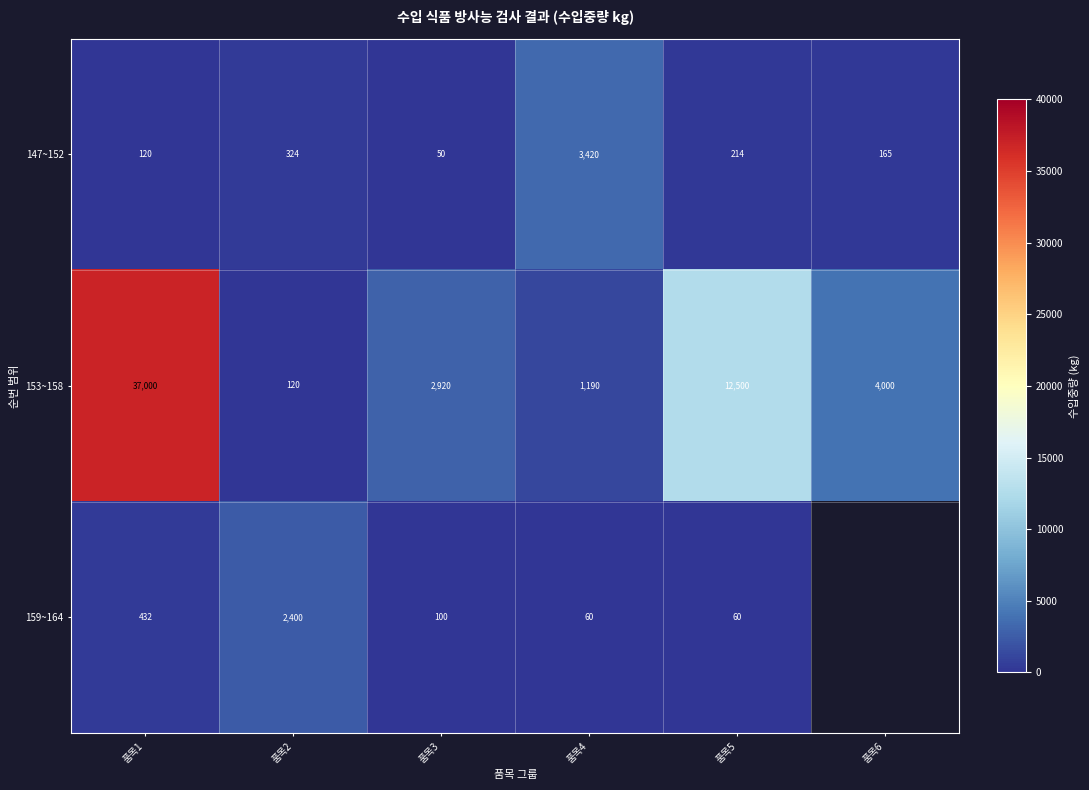

What is the difference between the highest and lowest values at 품목1?

36880